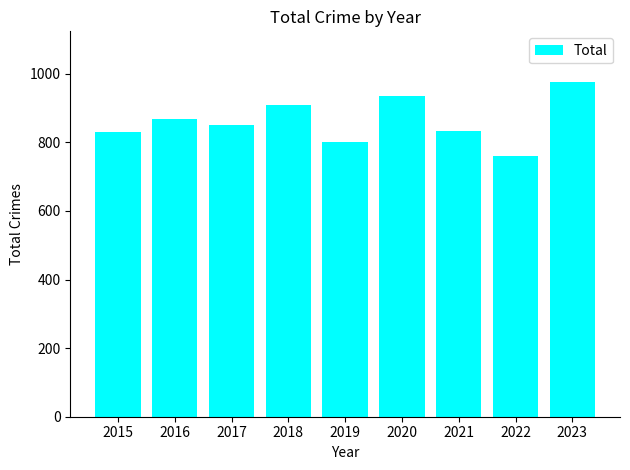

At which category does the chart reach its minimum across all series?

2022